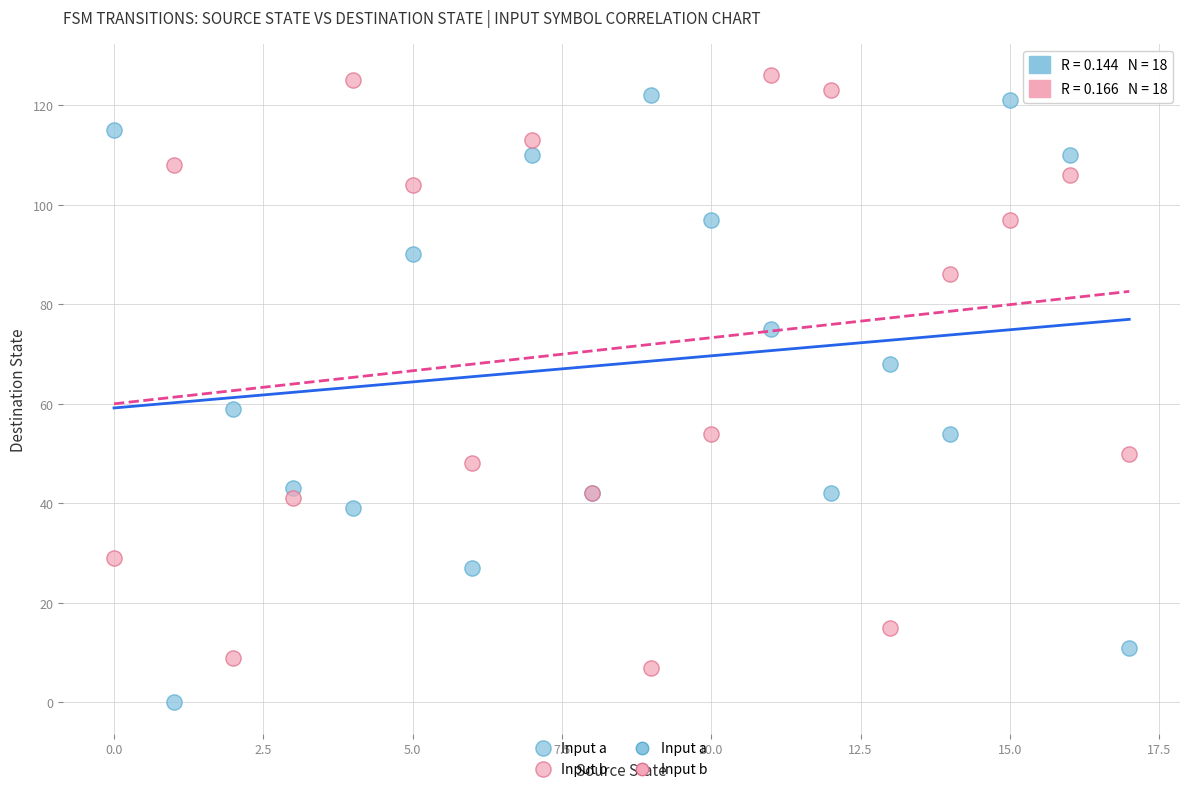

In the Input b series, what Y value is closest to 66?

54